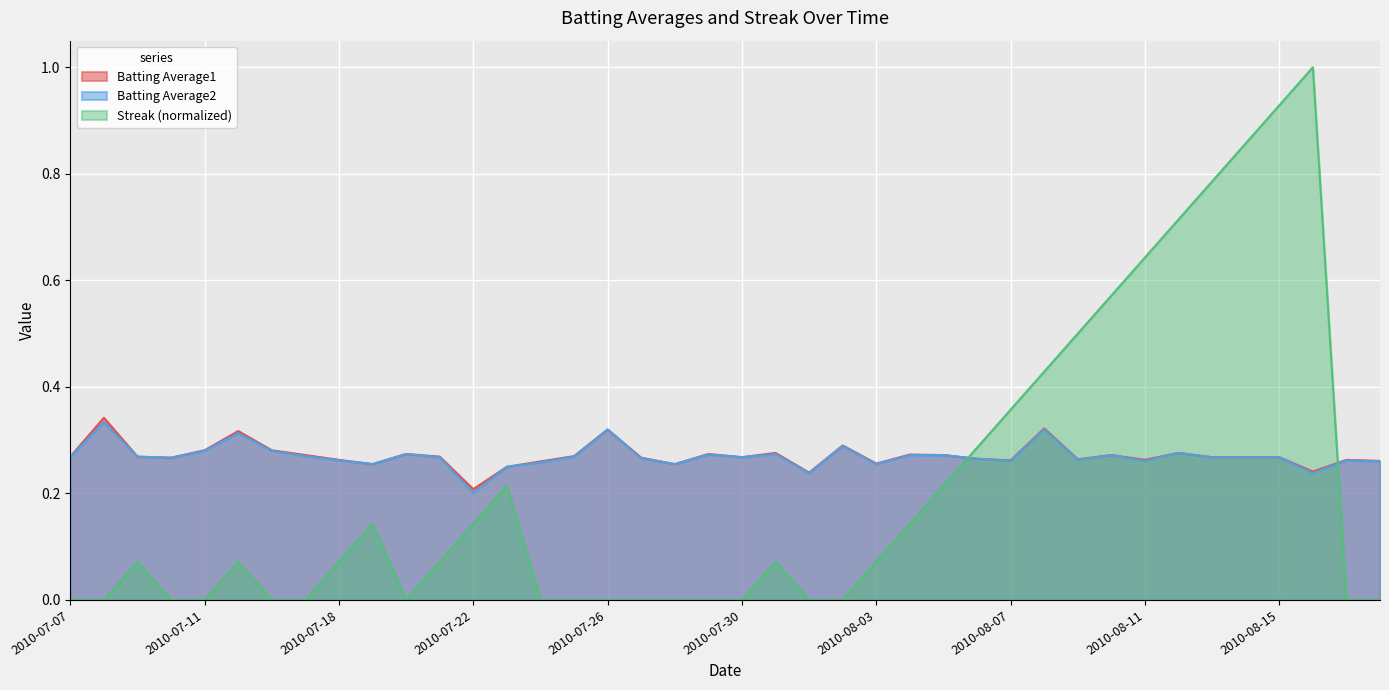

Which series has the largest total across all categories?

Batting Average1